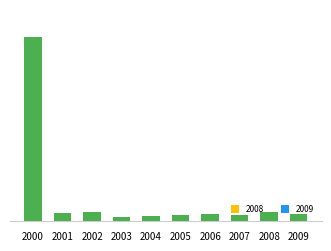

Are the bars horizontal?

No